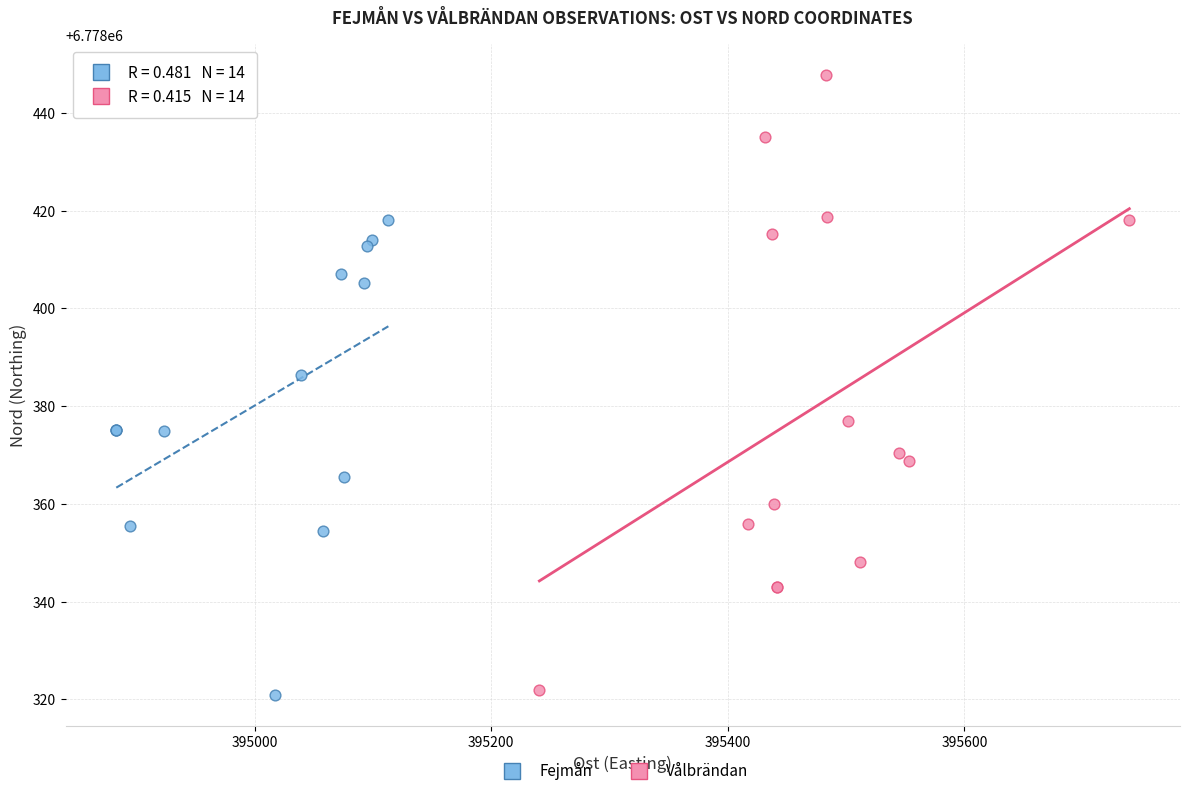

Which series contains the highest Y value?

Vålbrändan